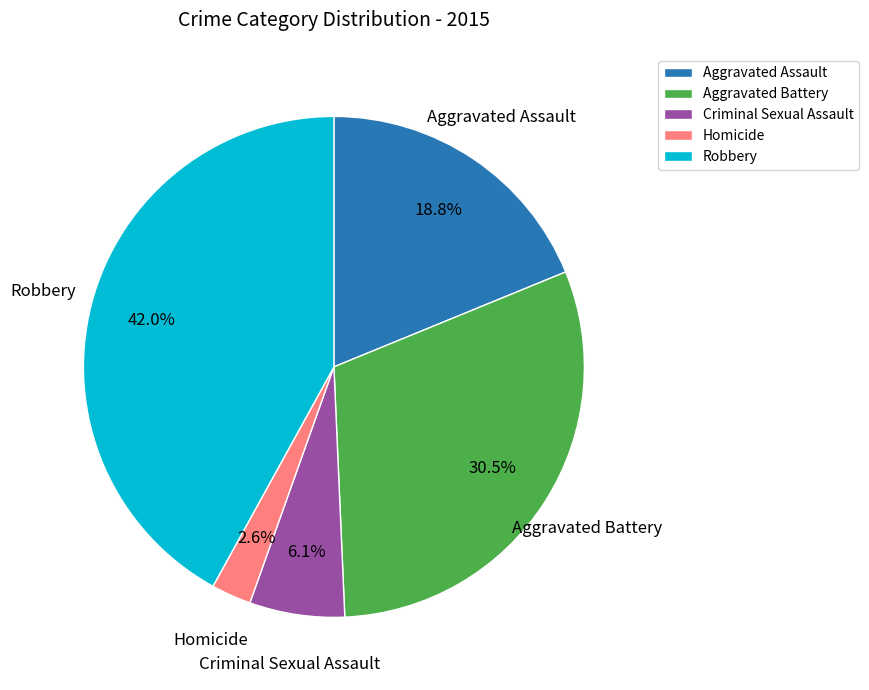

What is the largest slice in the pie chart?

Robbery